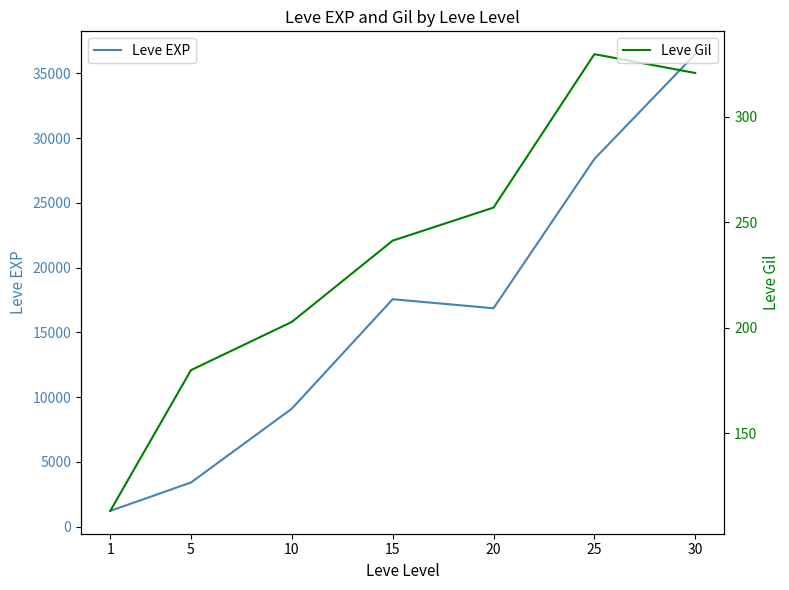

What is the difference between the highest and lowest values at 30?

36171.8